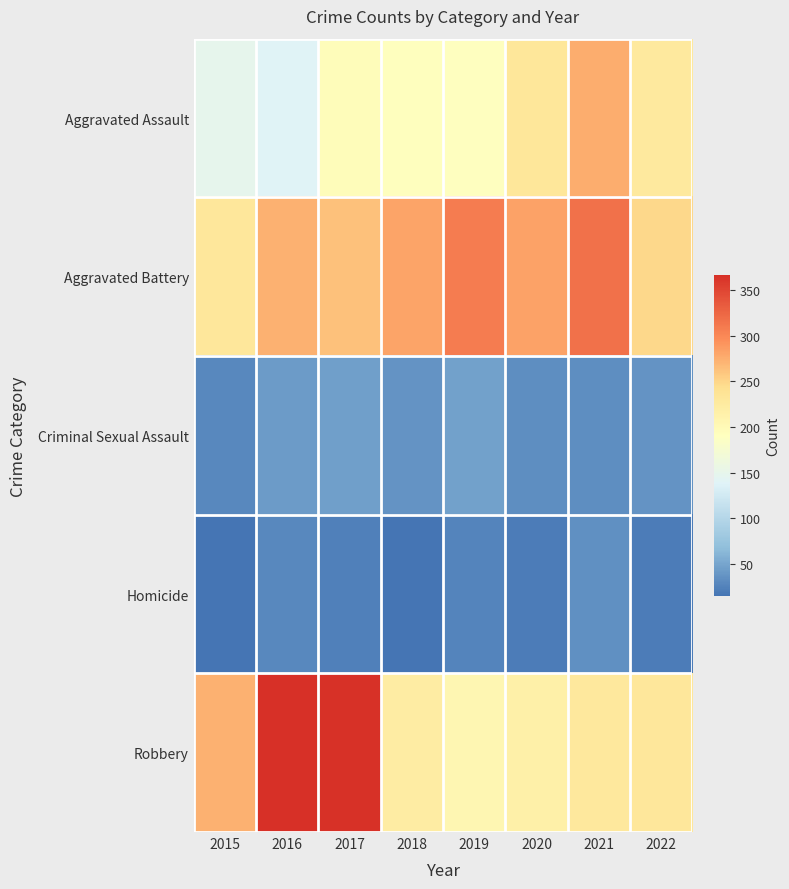

What is the total value across all series at 2022?

763